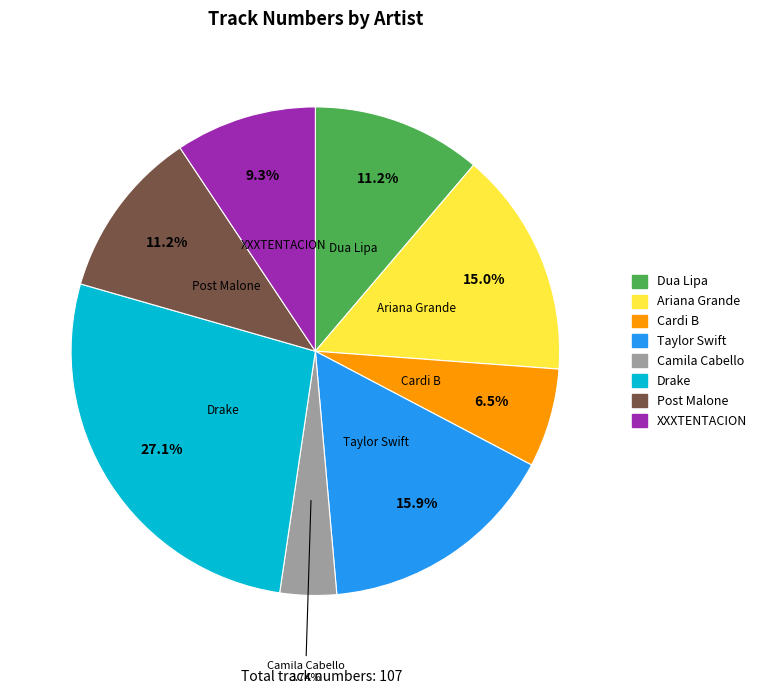

What percentage is the Drake slice, to the nearest percent?

27%